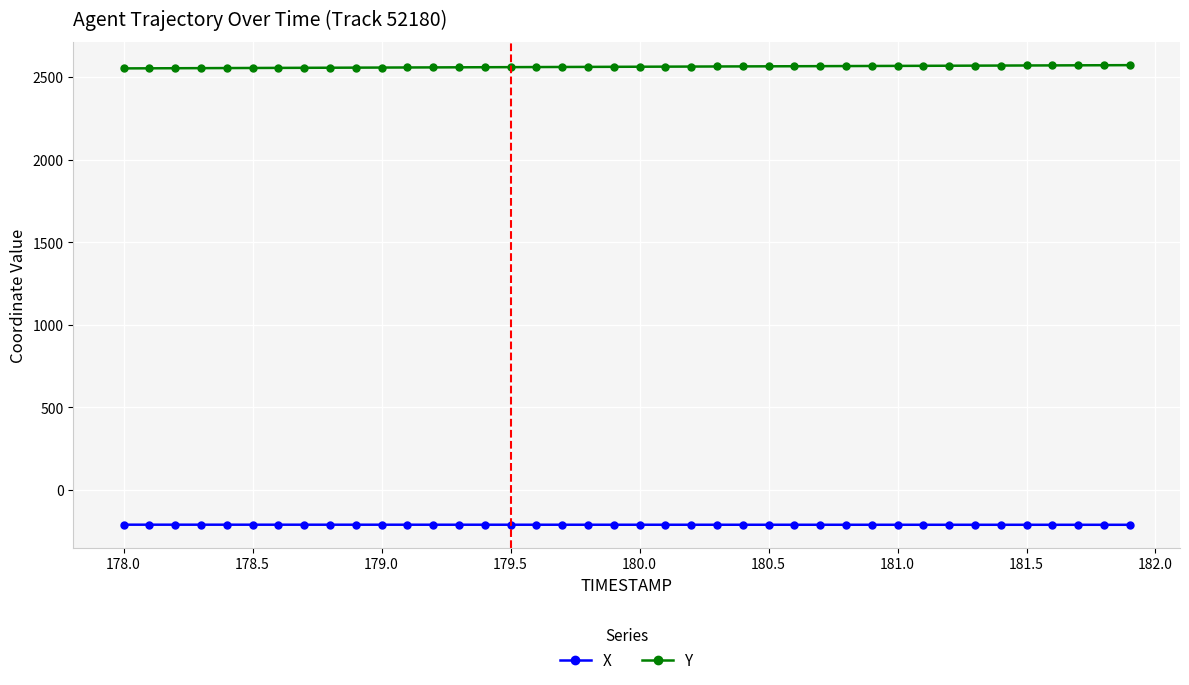

True or false: X and Y cross at least once.

False